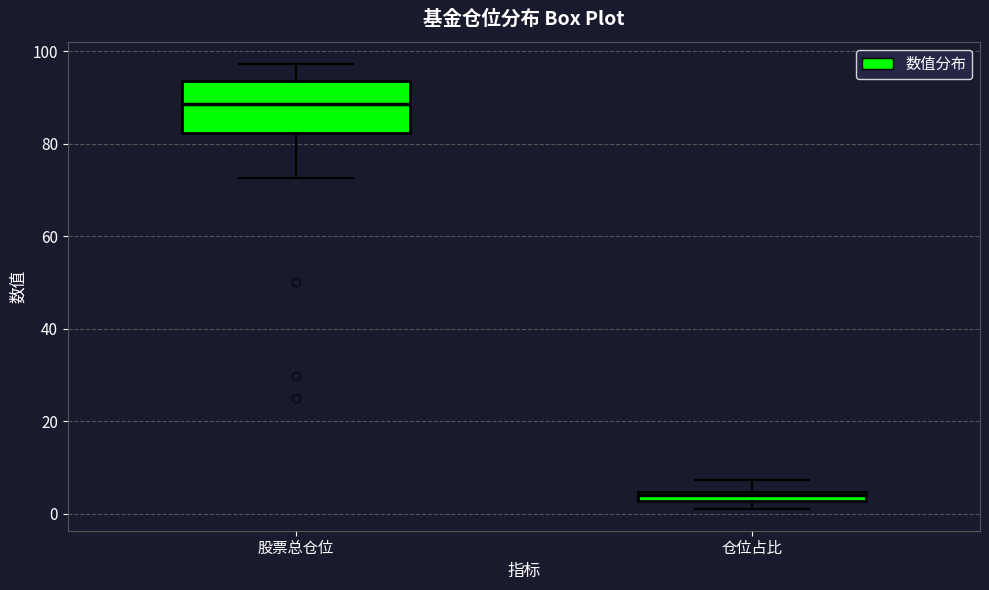

Which box is the tallest, from its lower edge to its upper edge?

股票总仓位